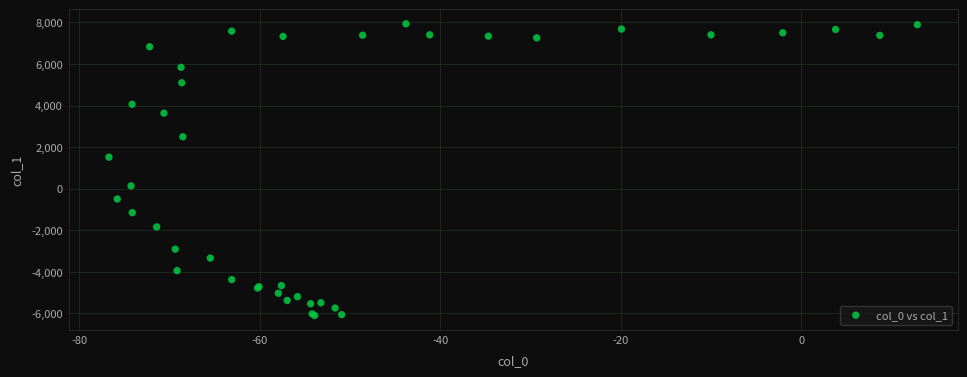

What Y value in the scatter plot is closest to 914?

1517.0